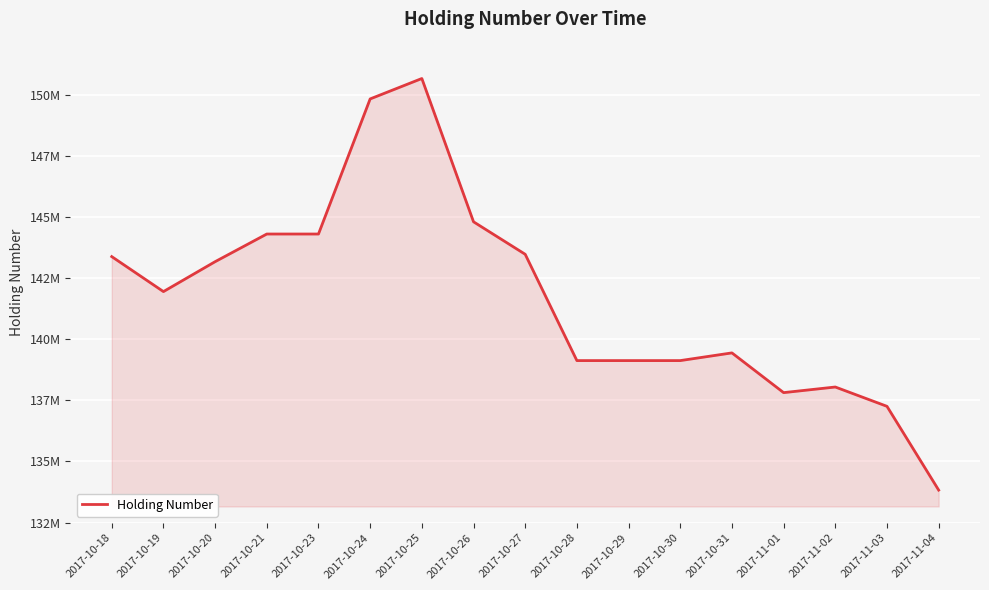

Is this an area chart (filled region under the line)?

Yes